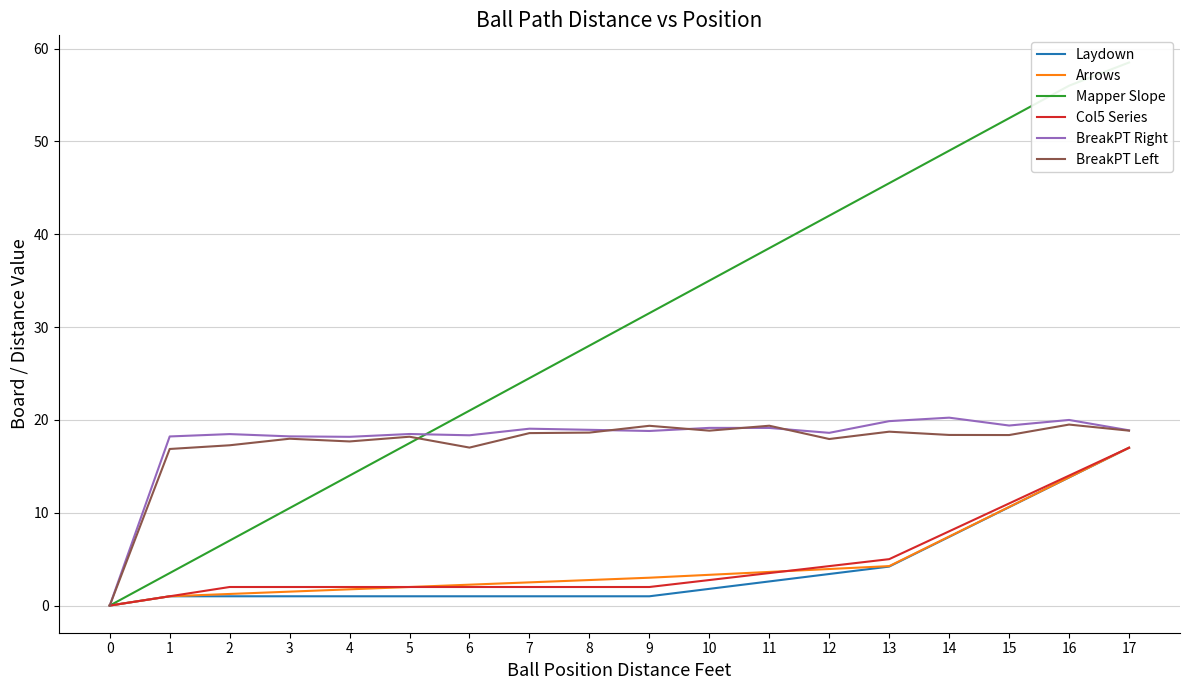

What are all the series names shown in the legend?

Laydown, Arrows, Mapper Slope, Col5 Series, BreakPT Right, BreakPT Left